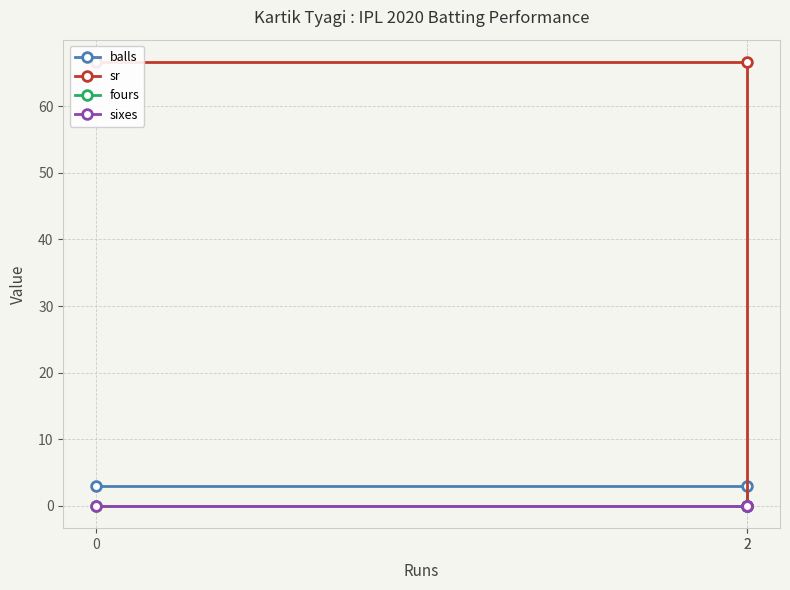

What is the sum of all balls values?

6.0